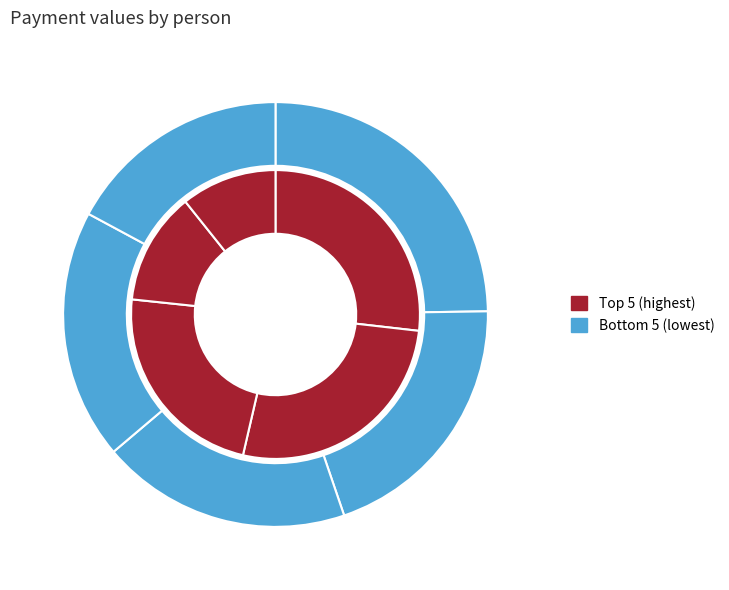

How many segments does this pie chart have?

10